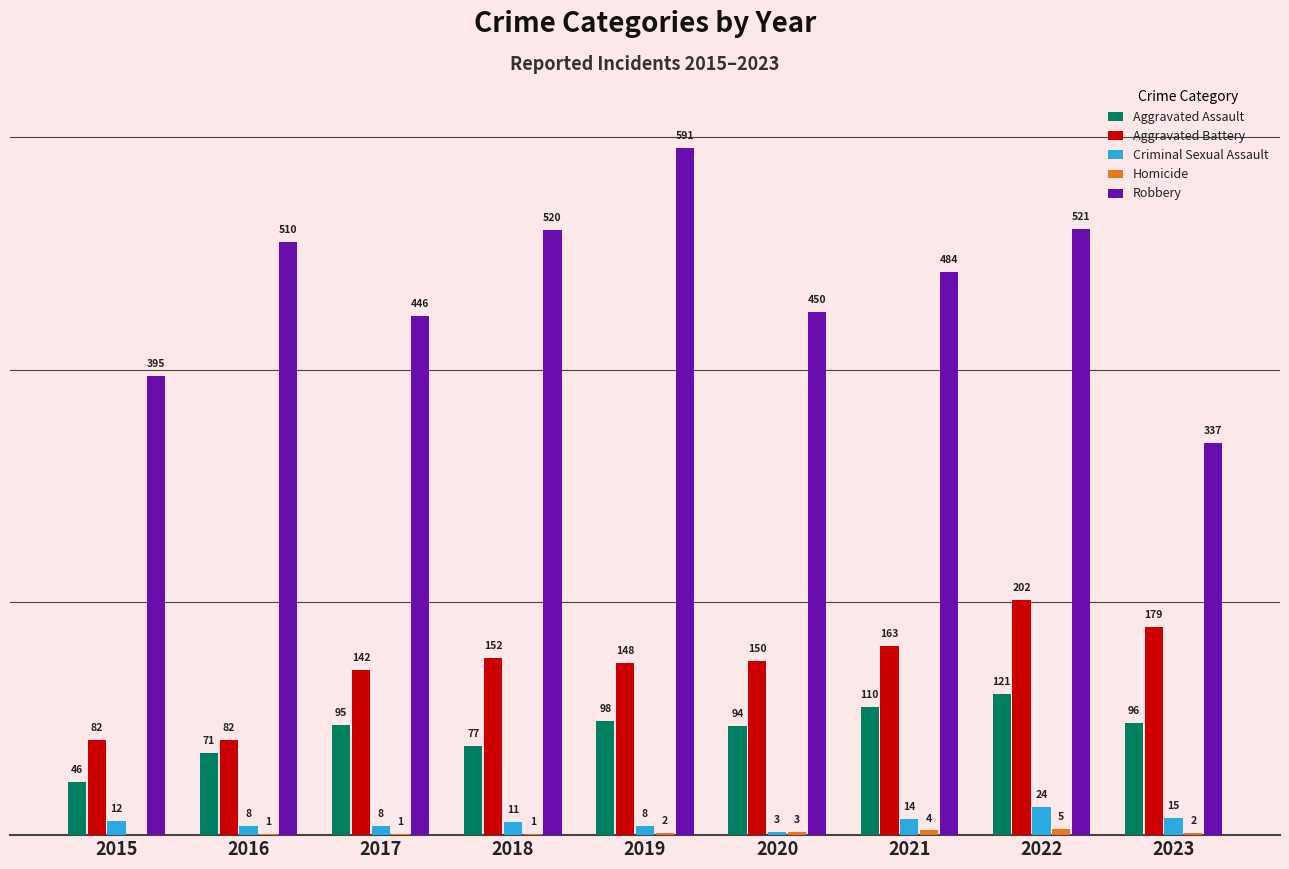

Are the bars grouped side by side (vs. stacked)?

Yes